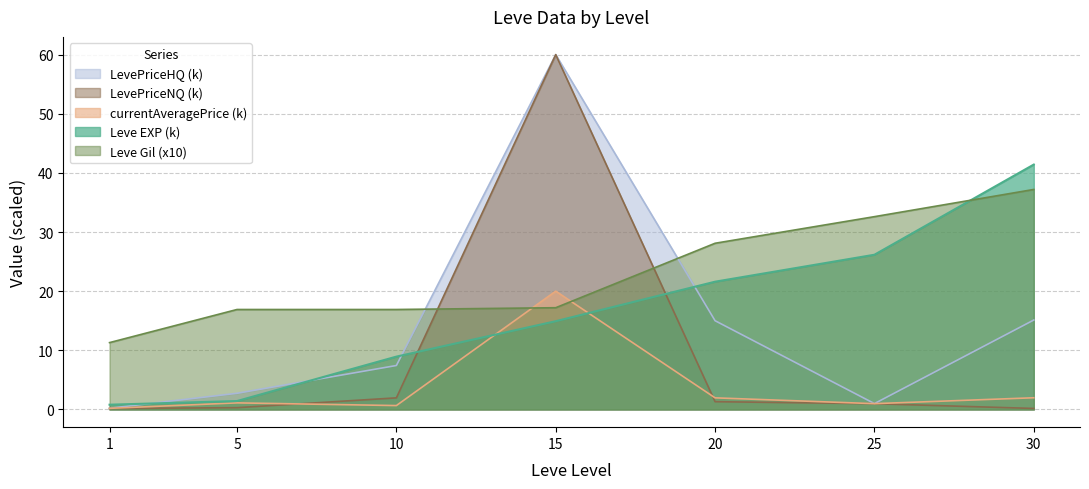

At which label is LevePriceNQ closest to 30?

10